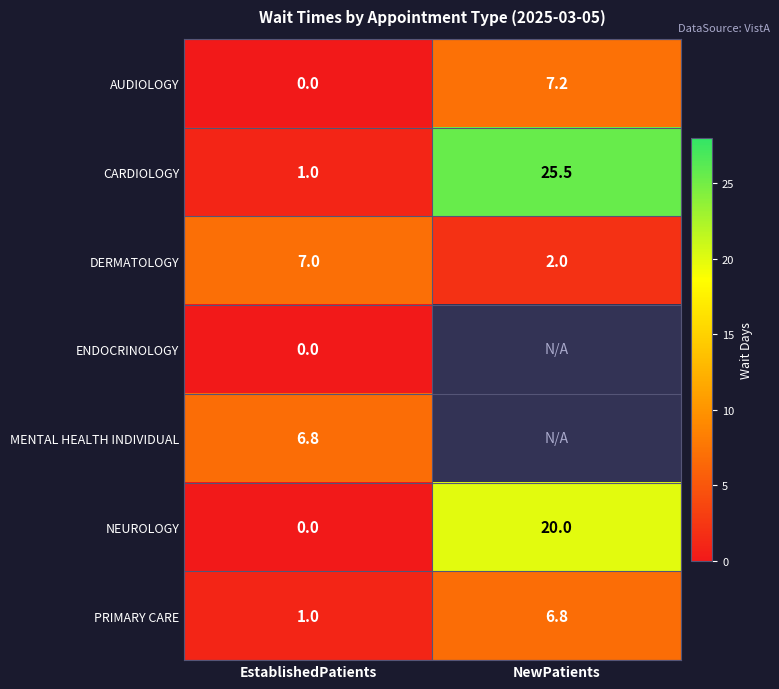

Rank the categories by AUDIOLOGY value from highest to lowest.

NewPatients, EstablishedPatients